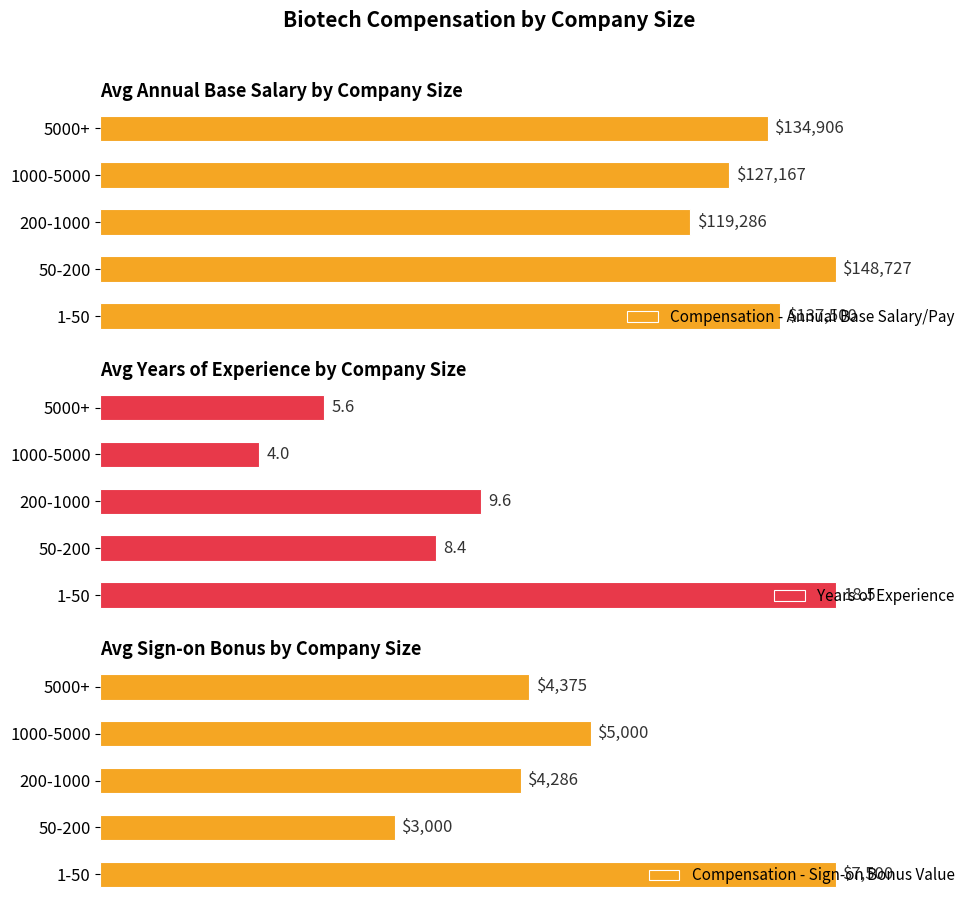

How many bars are there in each group?

3